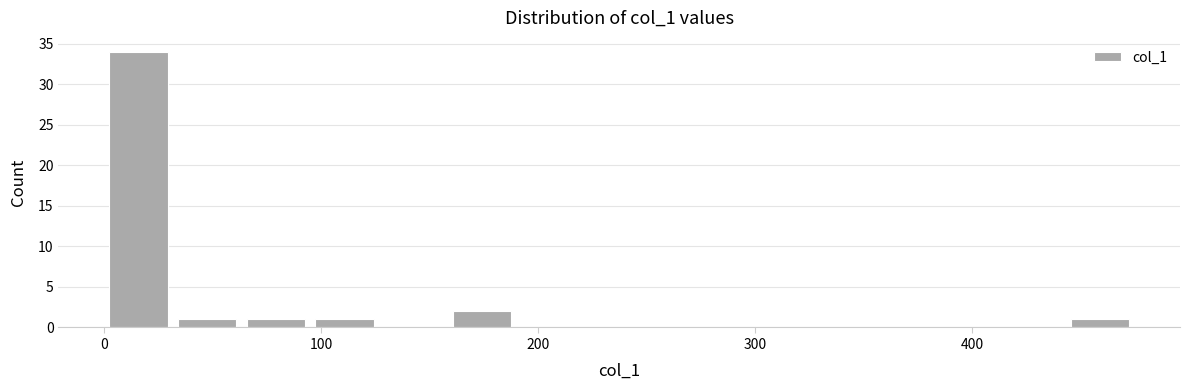

Read against the x-axis, roughly where is the centre of the tallest bar?

20